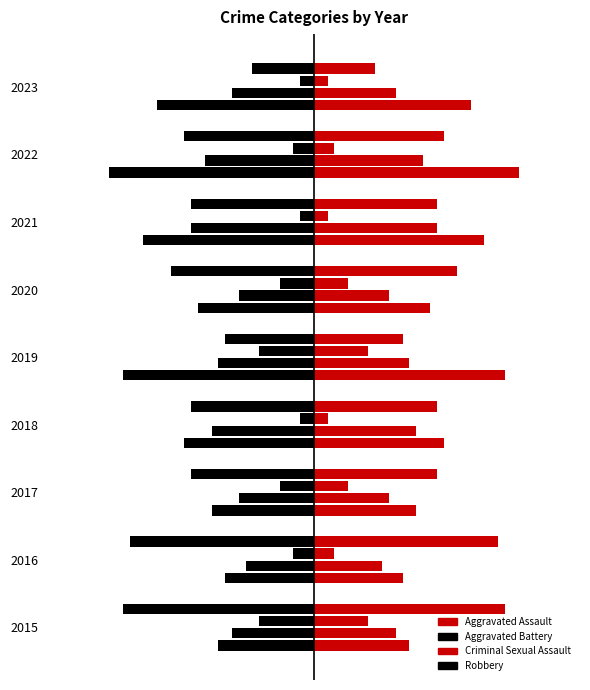

What is the value of the Aggravated Battery bar at the 1st from the left?

-6.0